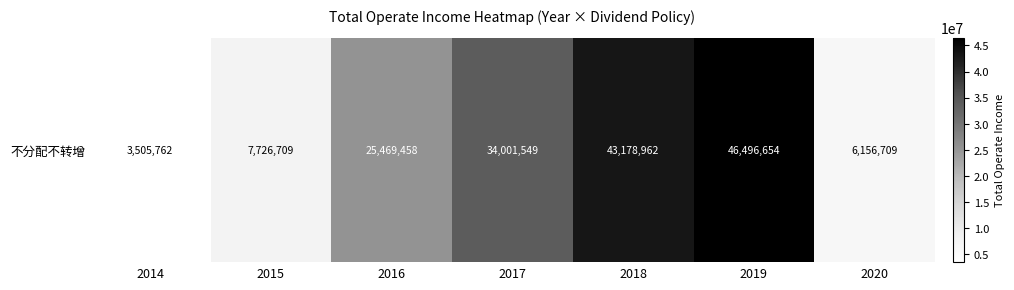

What is the smallest value displayed?

3505762.4